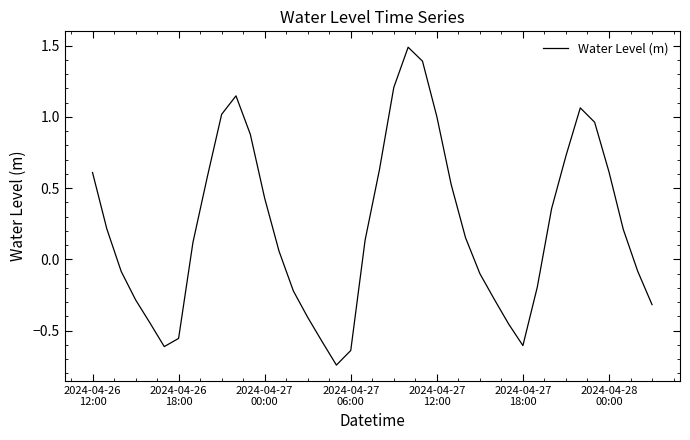

What is the difference between the maximum and minimum values?

2.2